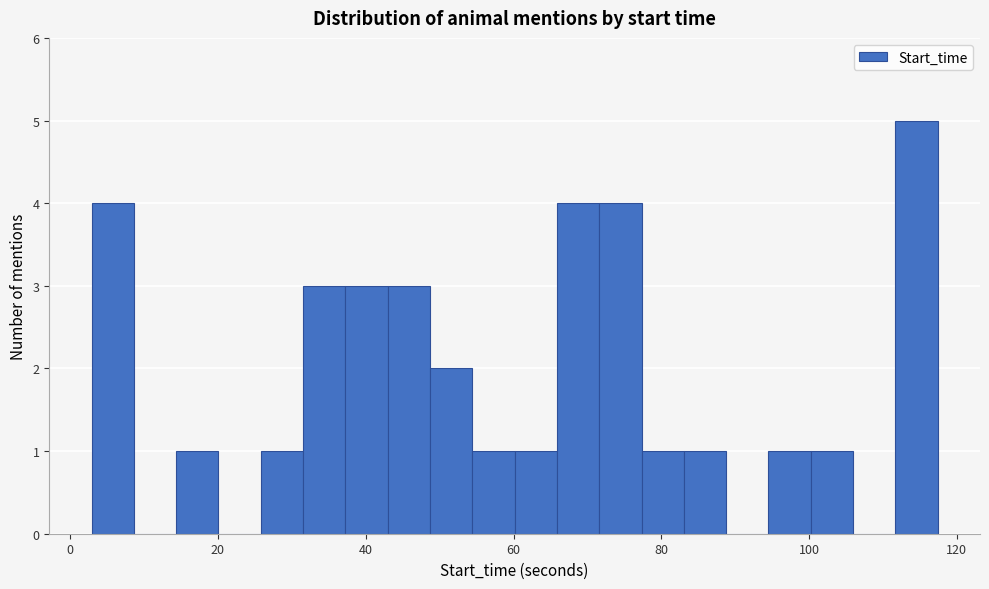

Around what value on the x-axis is the tallest bar? Give the approximate position of its centre, as read against the axis.

114